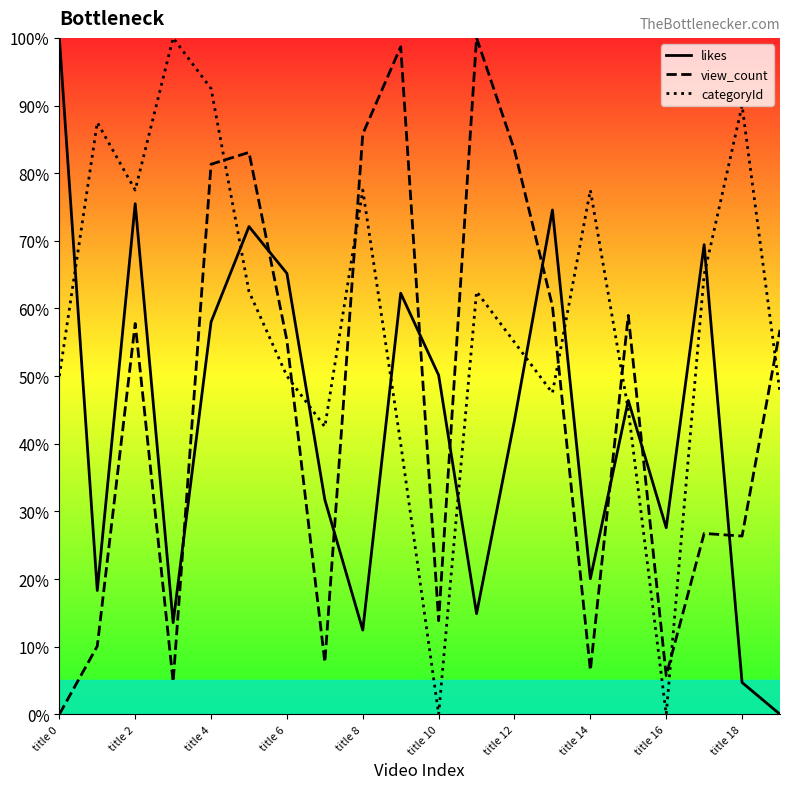

List the series in order of their overall mean, lowest first.

likes, view_count, categoryId